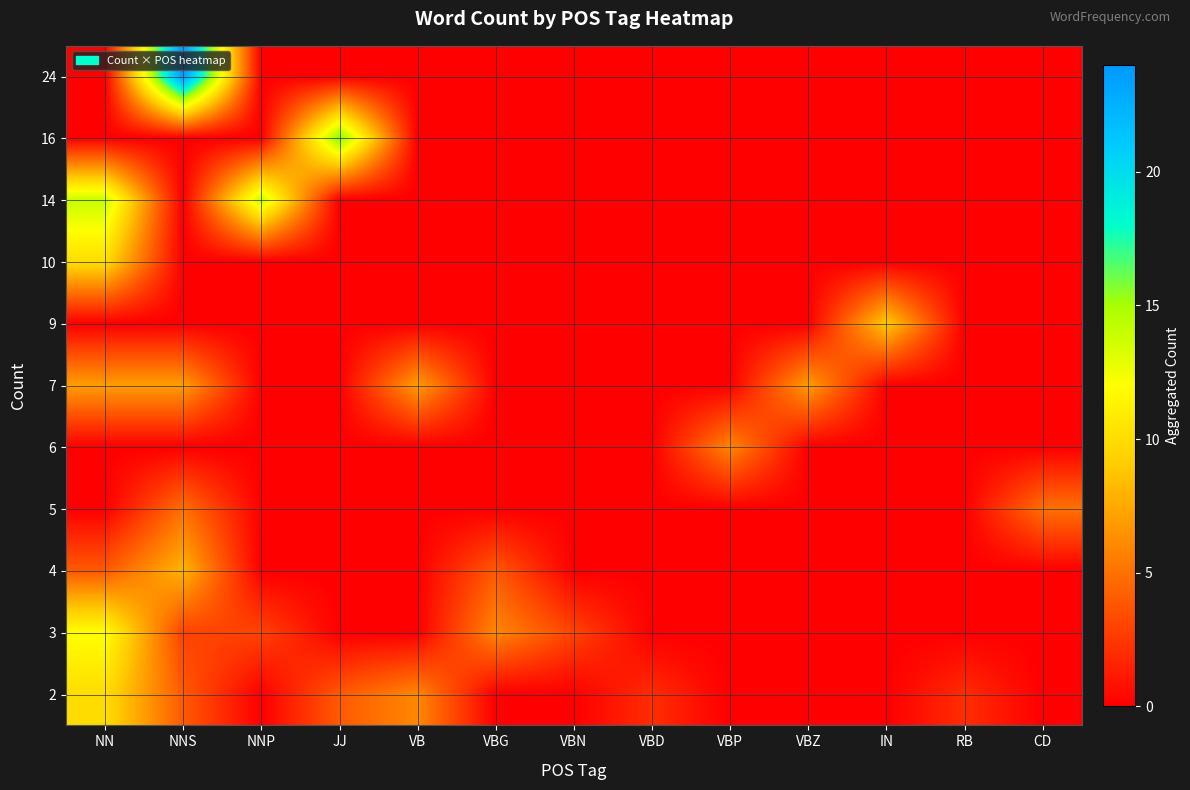

At which category is the sum across all series the highest?

NN